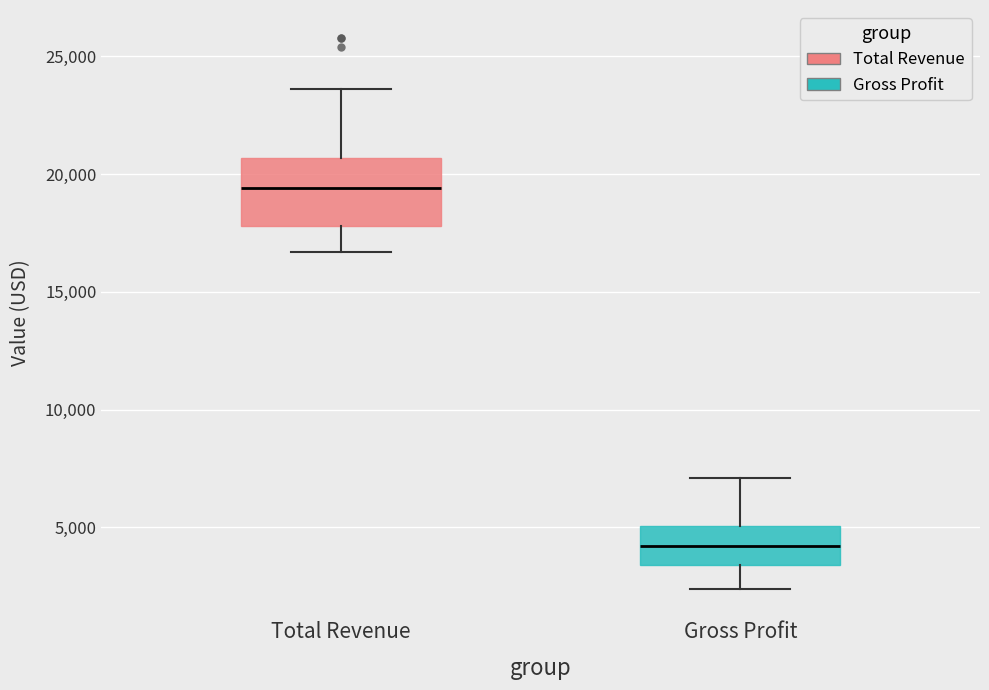

Which box is the tallest, from its lower edge to its upper edge?

Total Revenue